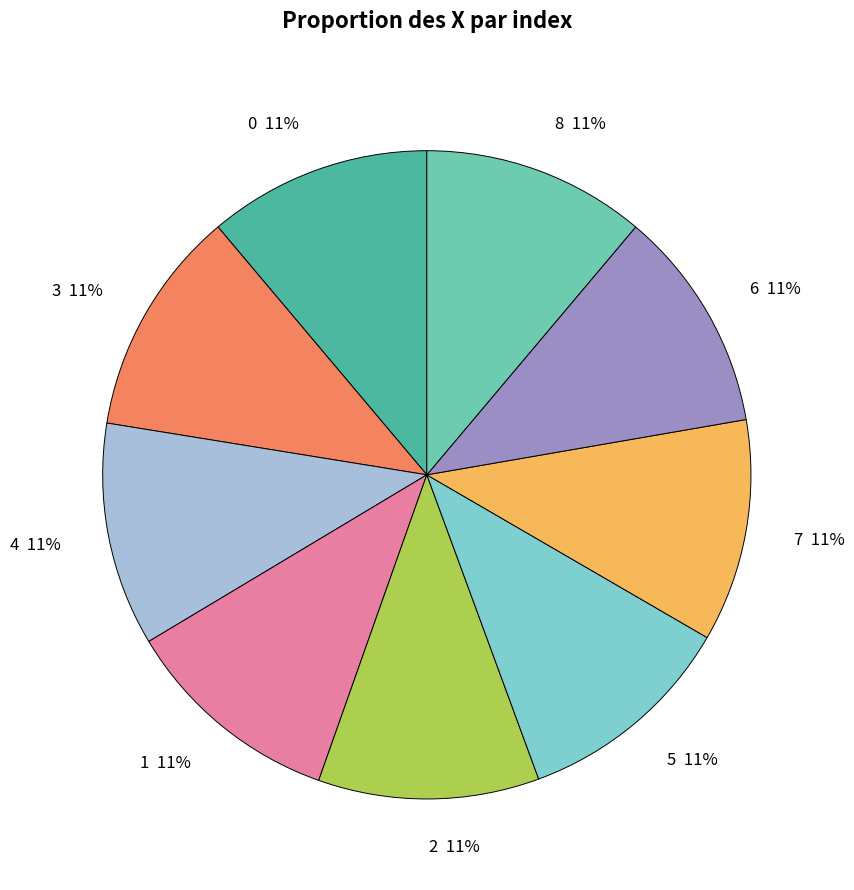

Is there any slice that represents more than half of the pie?

No